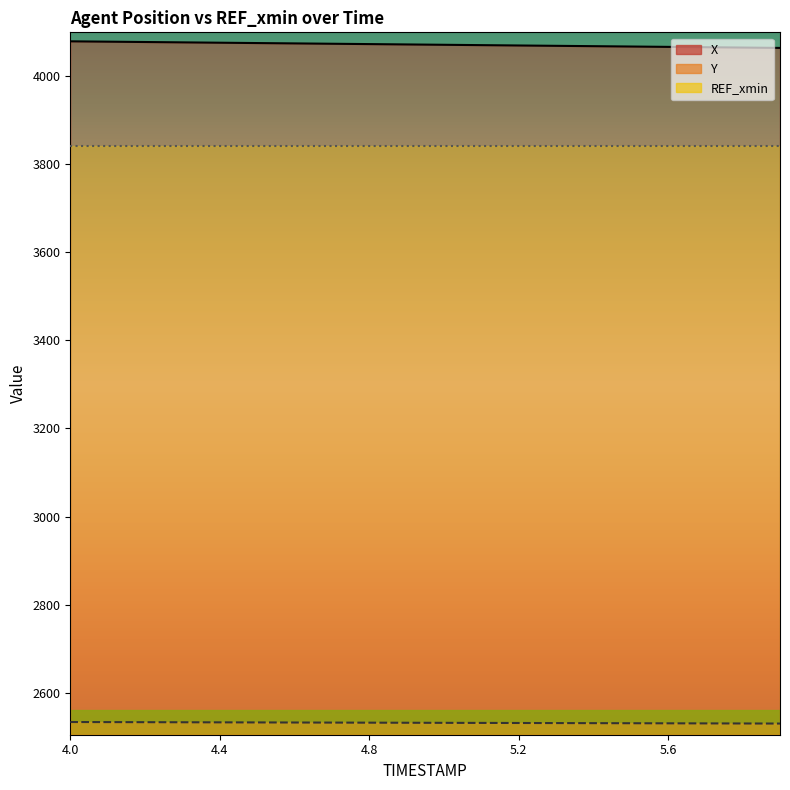

How many data points does each series have?

20